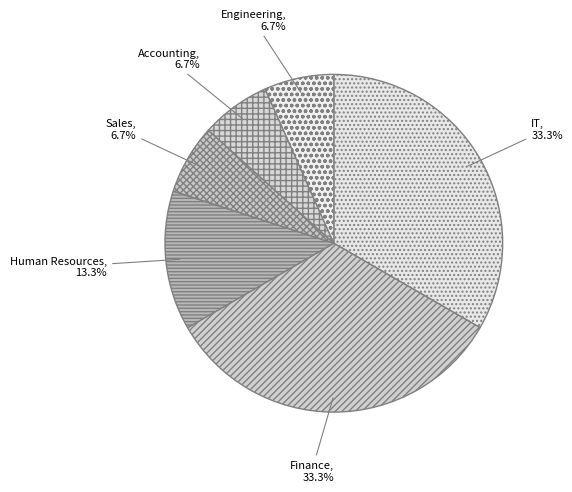

How many segments does this pie chart have?

6